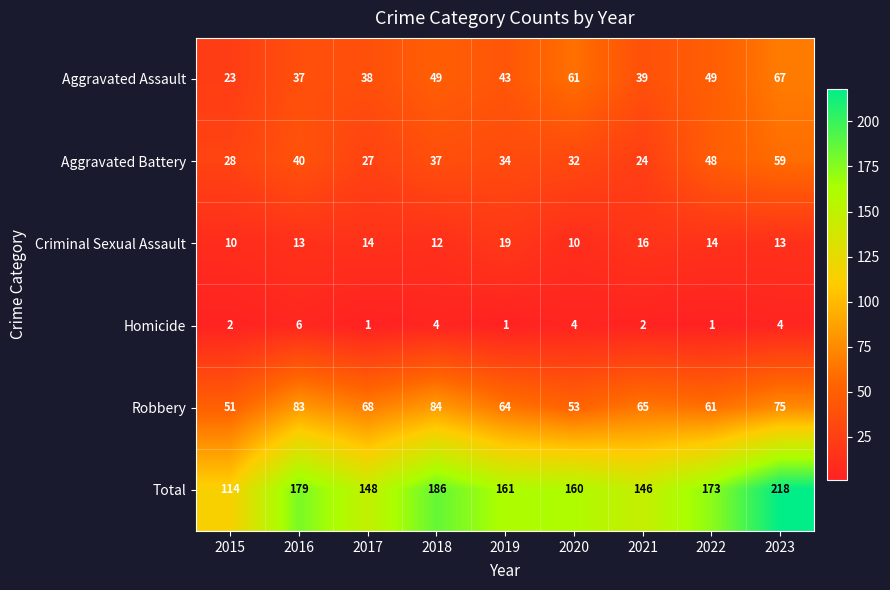

What is the difference between the highest and lowest values at 2022?

172